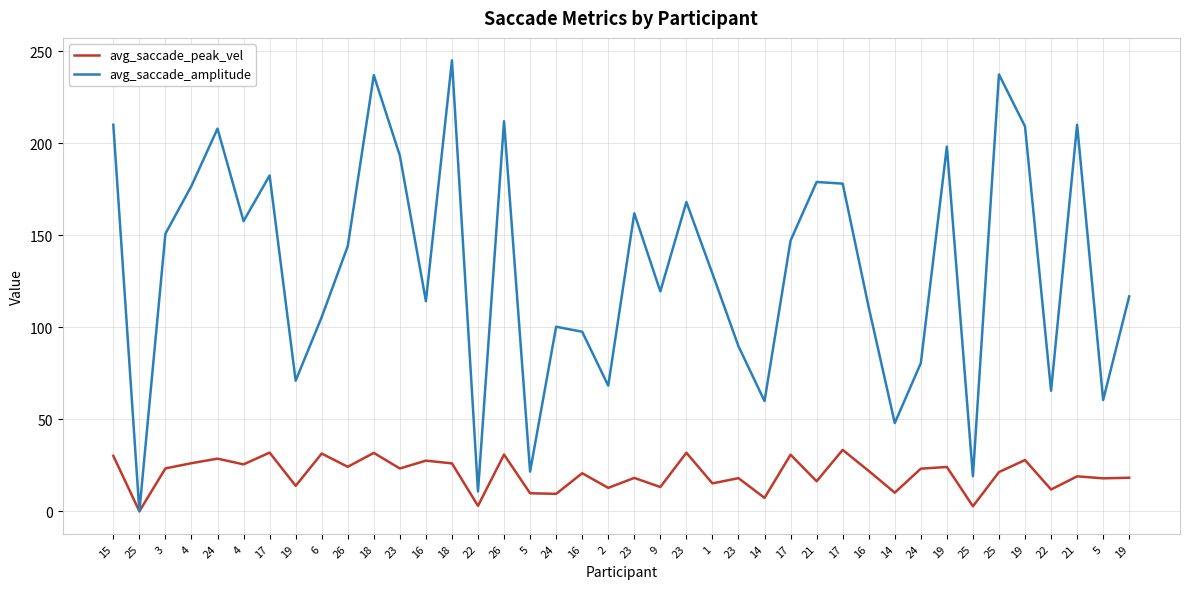

At how many categories does at least one series exceed 139?

20